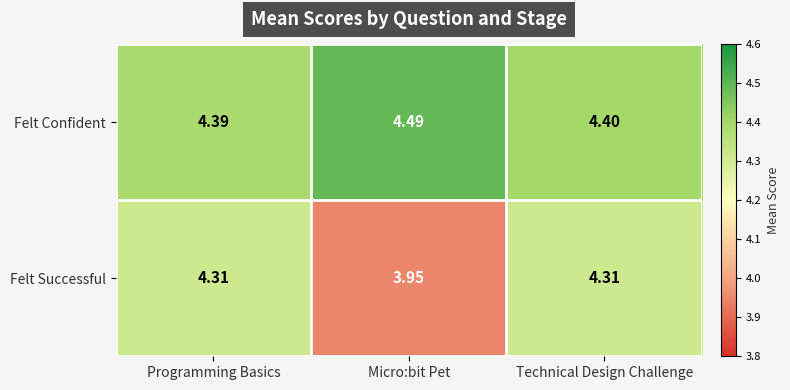

Count the number of categories in the chart.

3